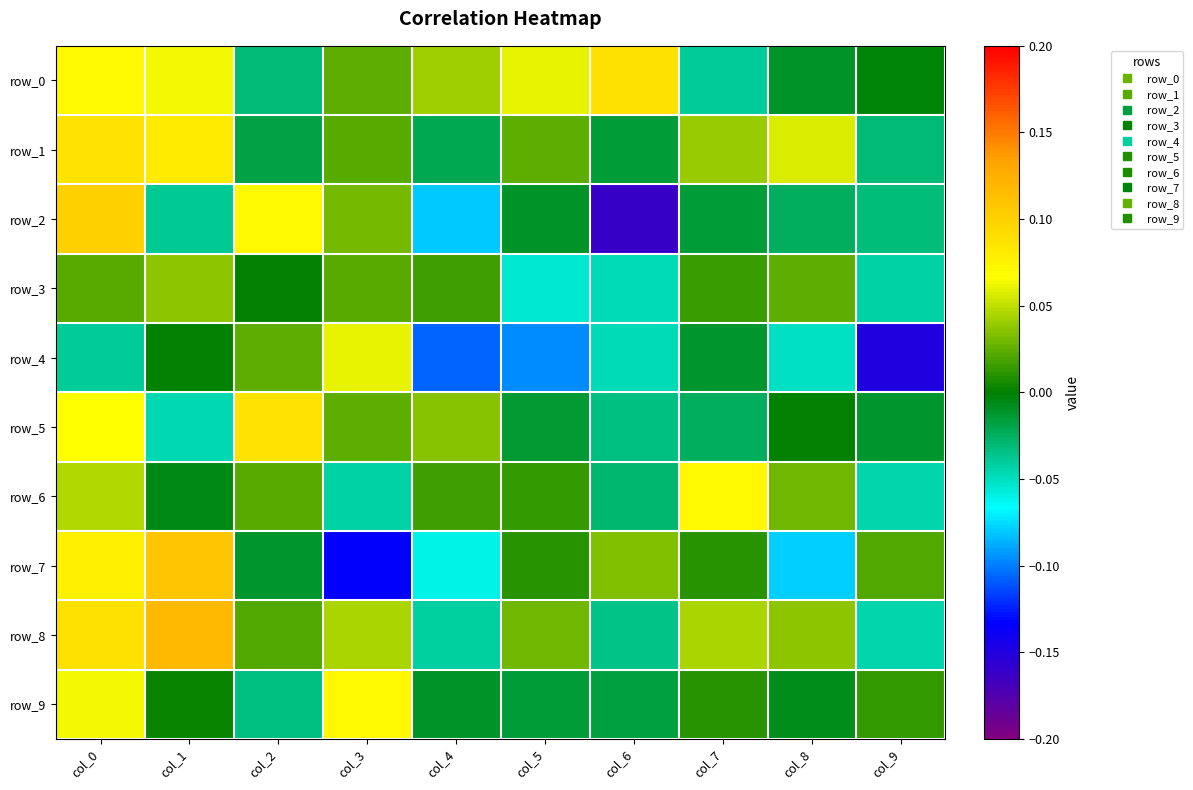

Reading left to right, list all the values displayed in this chart.

row_0: 0.1	0.1	-0.0	0.0	0.0	0.1	0.1	-0.0	-0.0	-0.0
row_1: 0.1	0.1	-0.0	0.0	-0.0	0.0	-0.0	0.0	0.1	-0.0
row_2: 0.1	-0.0	0.1	0.0	-0.1	-0.0	-0.2	-0.0	-0.0	-0.0
row_3: 0.0	0.0	0.0	0.0	0.0	-0.1	-0.0	0.0	0.0	-0.0
row_4: -0.0	0.0	0.0	0.1	-0.1	-0.1	-0.0	-0.0	-0.1	-0.1
row_5: 0.1	-0.0	0.1	0.0	0.0	-0.0	-0.0	-0.0	0.0	-0.0
row_6: 0.0	-0.0	0.0	-0.0	0.0	0.0	-0.0	0.1	0.0	-0.0
row_7: 0.1	0.1	-0.0	-0.1	-0.1	0.0	0.0	0.0	-0.1	0.0
row_8: 0.1	0.1	0.0	0.0	-0.0	0.0	-0.0	0.0	0.0	-0.0
row_9: 0.1	0.0	-0.0	0.1	-0.0	-0.0	-0.0	0.0	-0.0	0.0